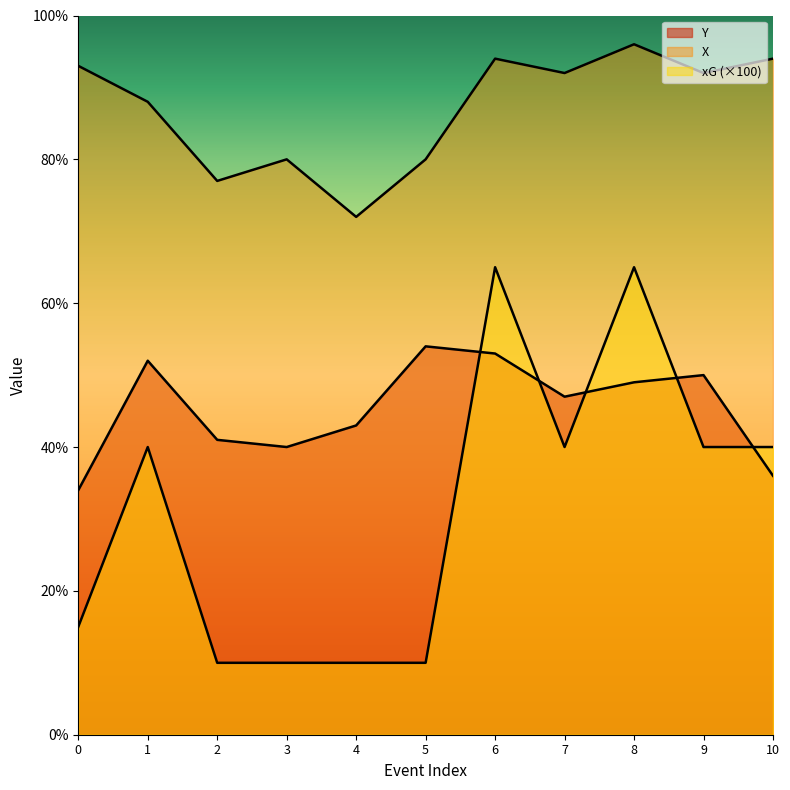

True or false: xG and Y intersect in this chart.

True